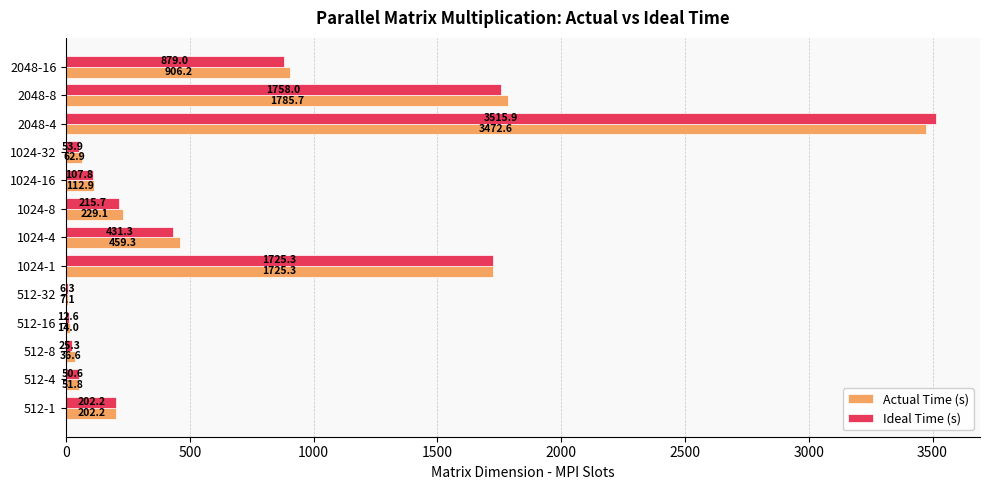

Which series changed the most between 512-8 and 512-32?

Actual Time (s)